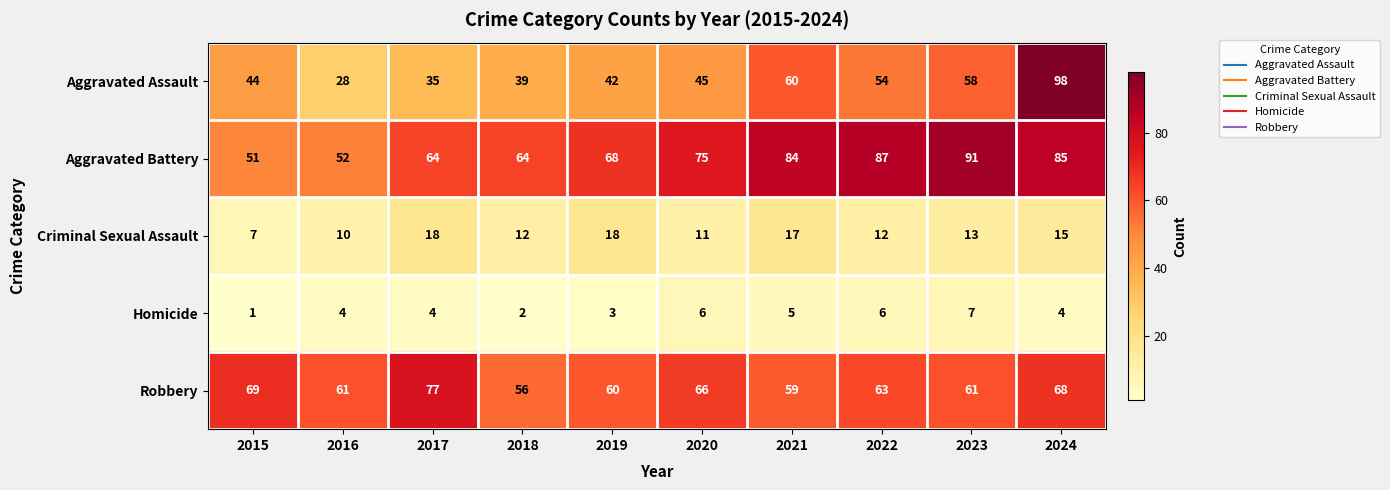

How many distinct data groups are displayed?

5